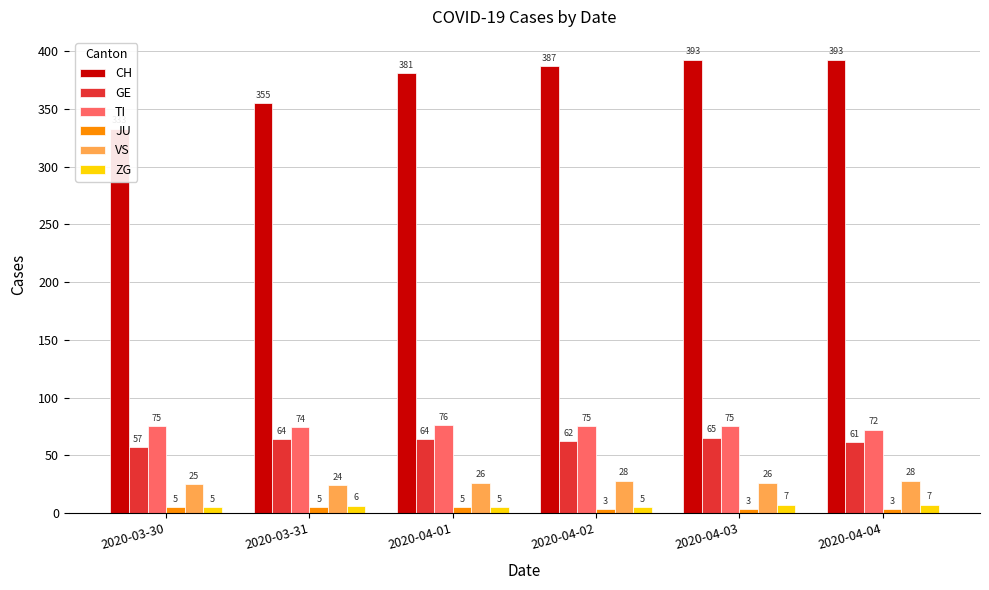

The VS series shows 43 at 2020-03-30. True or false?

False